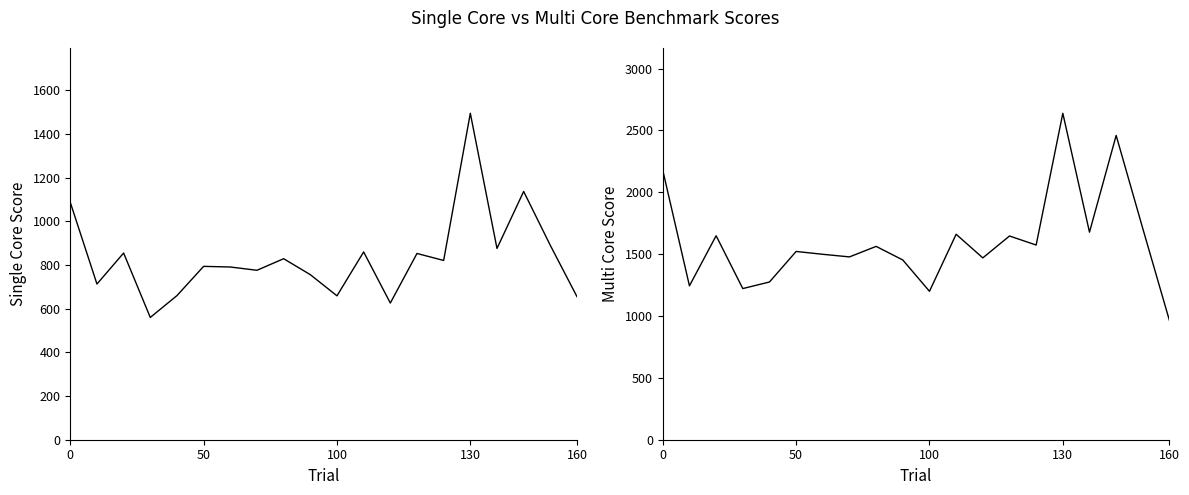

How many interior local valleys does the Multi Core Score series have?

7